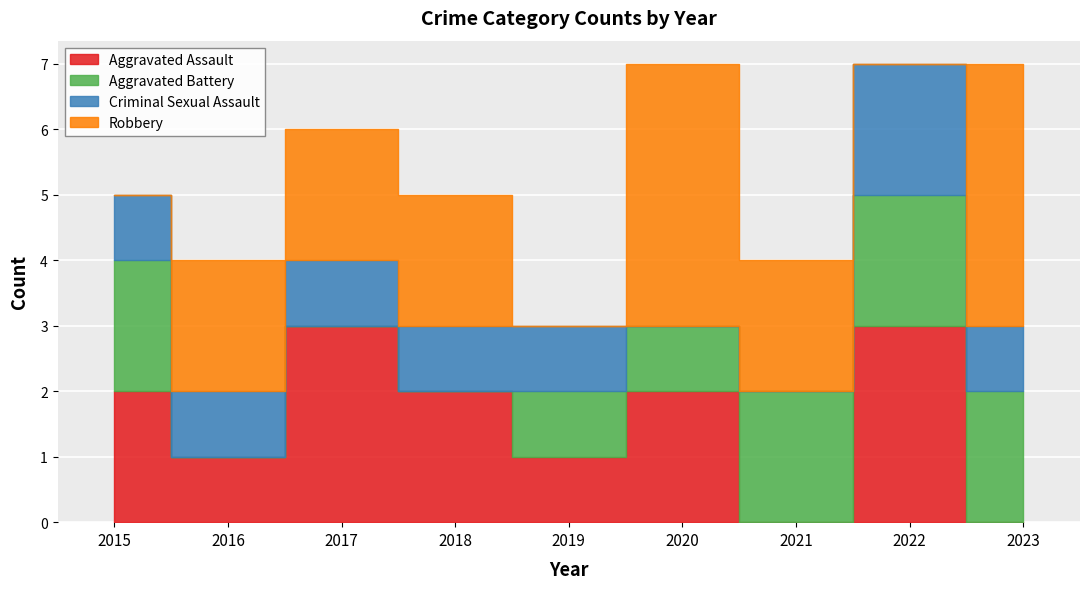

The value of Robbery at 2017 is 1. True or false?

False